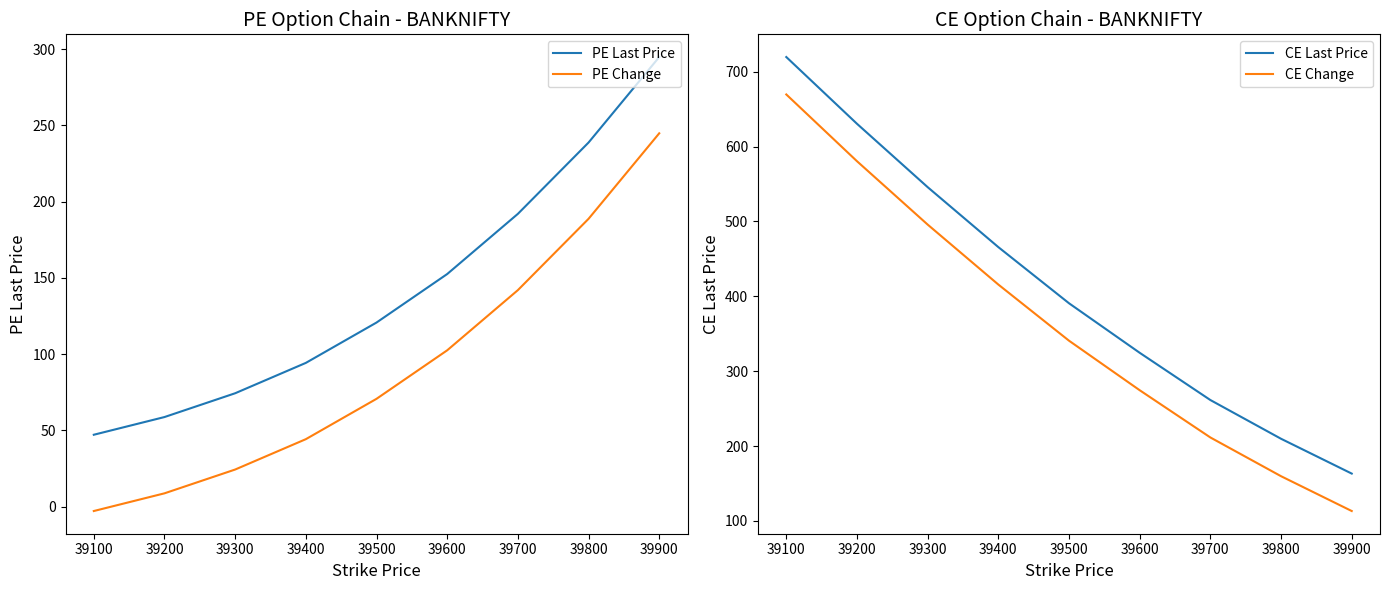

Which series has the largest total across all categories?

CE Last Price